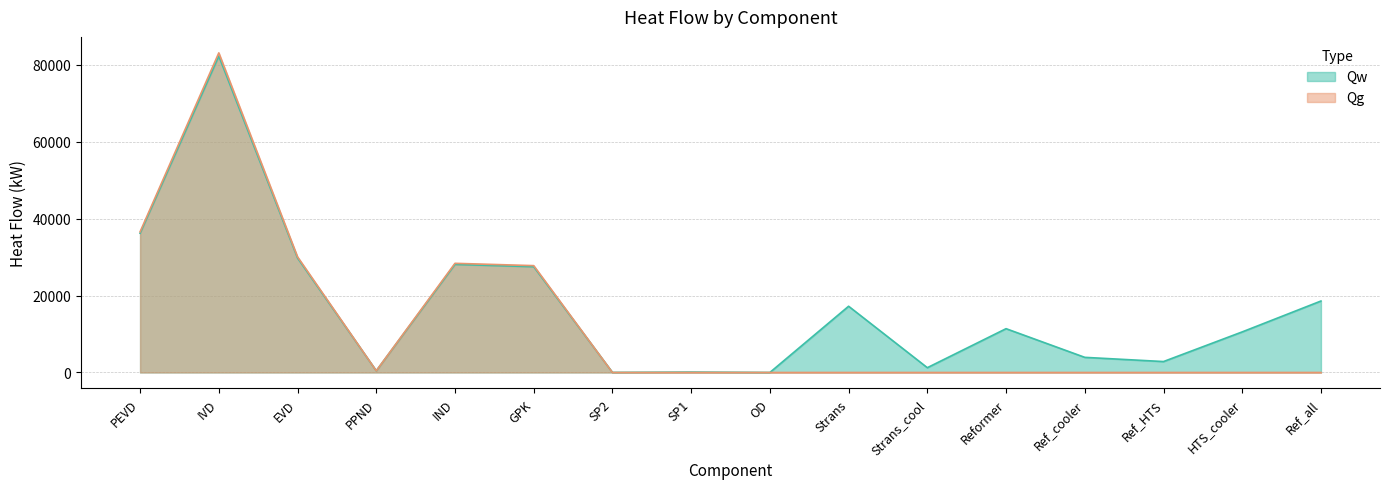

Reading right to left, list all the values displayed in this chart.

Qw: Ref_all=18591.1	HTS_cooler=10560.5	Ref_HTS=2844.9	Ref_cooler=3937.9	Reformer=11396.2	Strans_cool=1247.7	Strans=17231.9	OD=8.9	SP1=106.6	SP2=23.0	GPK=27515.8	IND=28112.1	PPND=438.0	EVD=29781.7	IVD=82303.0	PEVD=36216.6
Qg: Ref_all=0.0	HTS_cooler=0.0	Ref_HTS=0.0	Ref_cooler=0.0	Reformer=0.0	Strans_cool=0.0	Strans=0.0	OD=0.0	SP1=0.0	SP2=0.0	GPK=27793.8	IND=28396.1	PPND=442.4	EVD=30082.5	IVD=83134.3	PEVD=36582.4